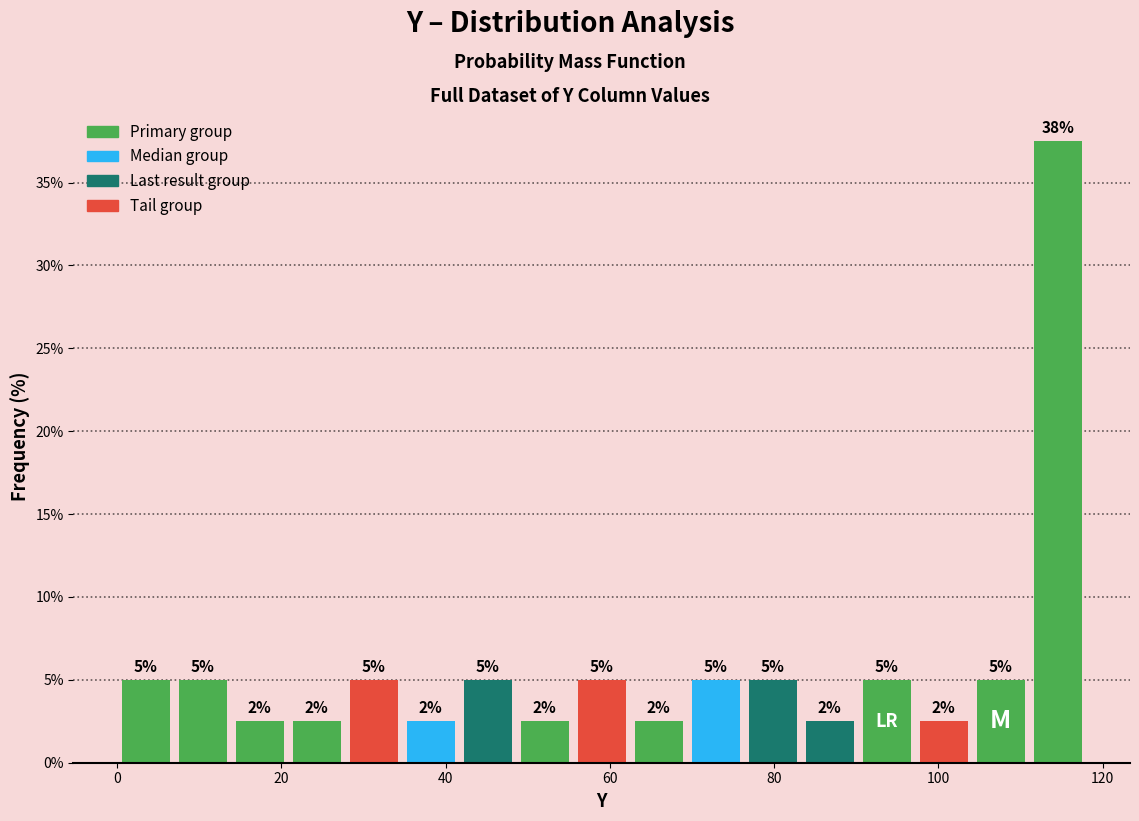

Around what value on the x-axis is the tallest bar? Give the approximate position of its centre, as read against the axis.

114